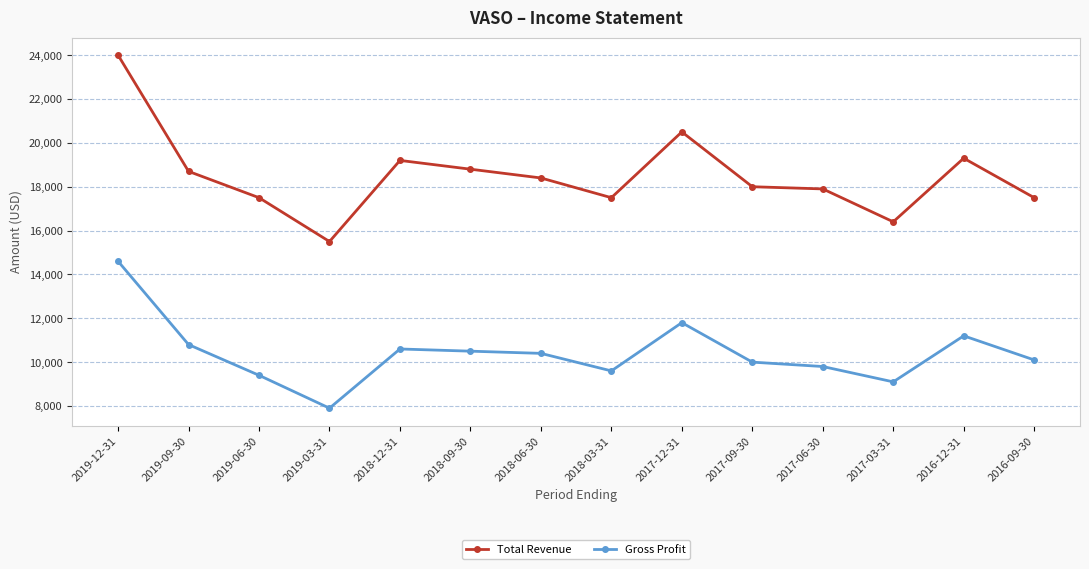

The value of Gross Profit at 2018-09-30 is 3164. True or false?

False